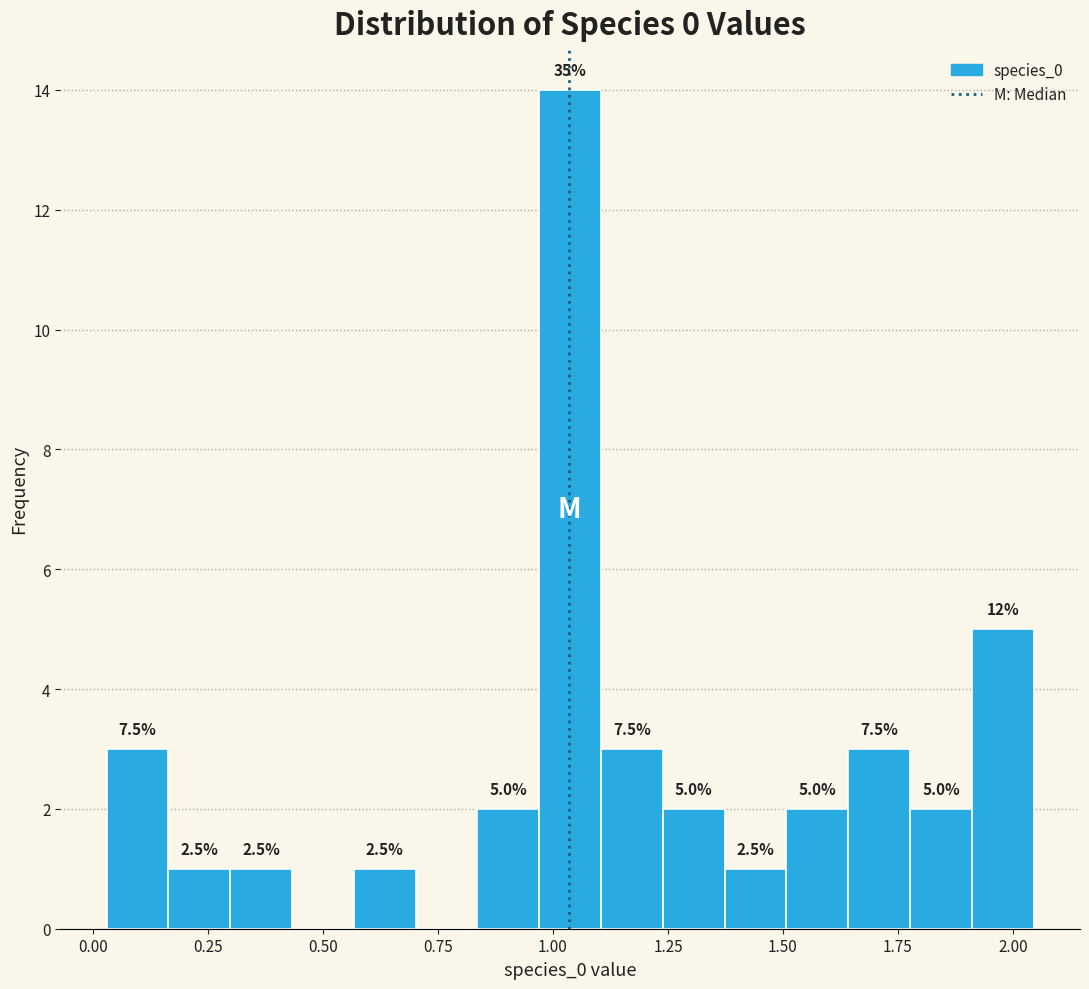

Around what value on the x-axis is the tallest bar? Give the approximate position of its centre, as read against the axis.

1.05